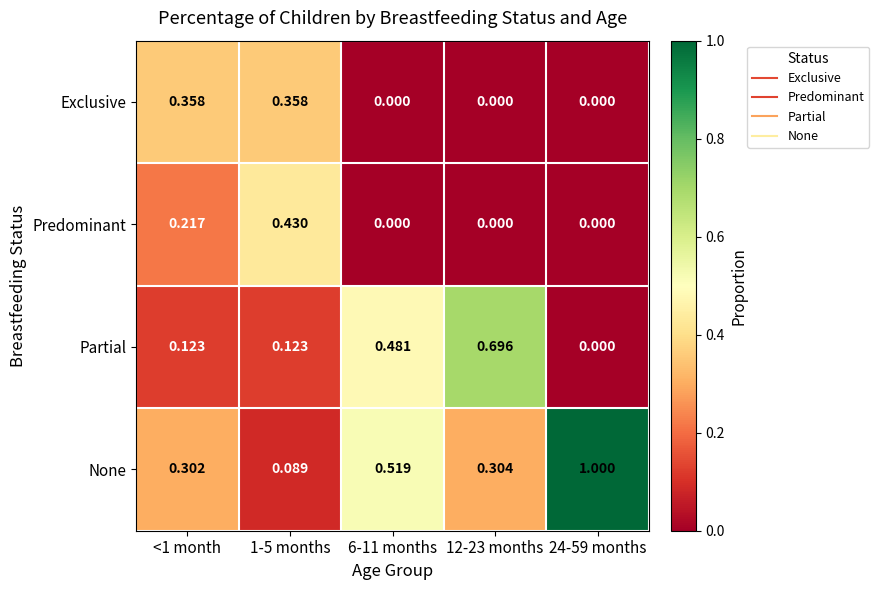

Which series has the largest total across all categories?

None